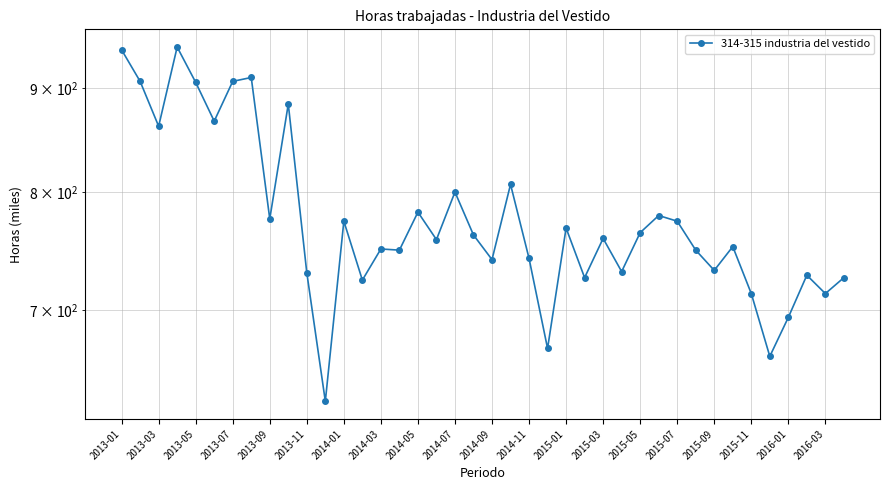

Reading left to right, what are all the values shown in this chart?

940	907	862	943	906	867	907	911	776	884	730	631	774	724	750	749	782	758	800	762	741	807	742	670	768	726	759	731	764	779	774	749	732	752	713	664	694	728	713	726